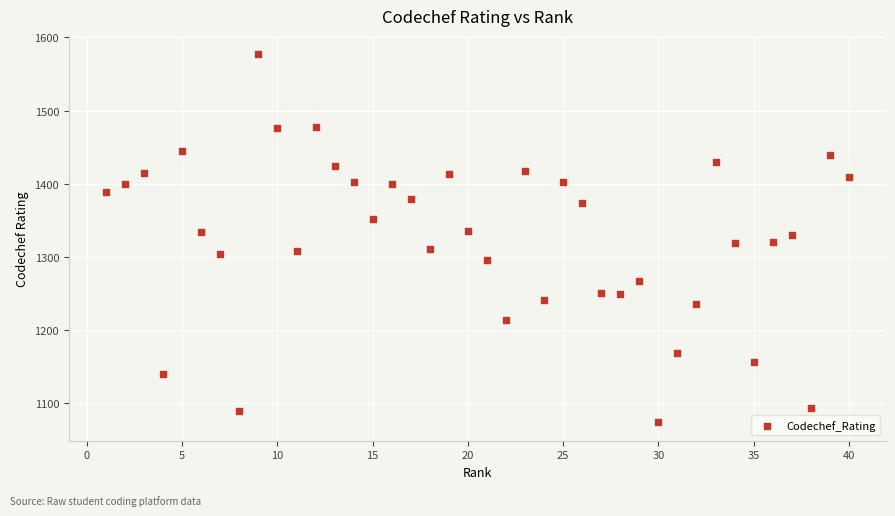

What is the range of Y values (max minus min)?

504